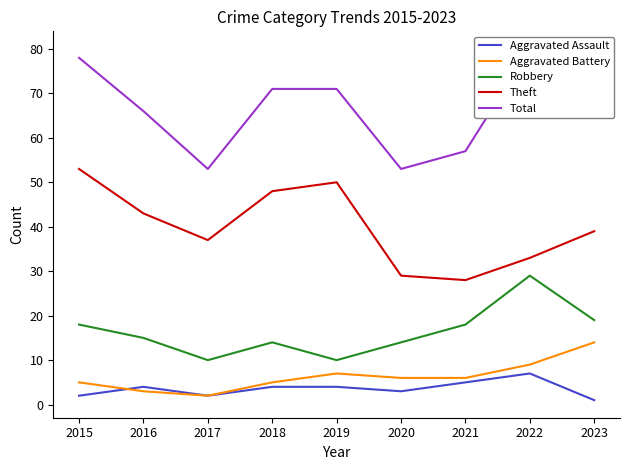

Which series has the largest range (max minus min)?

Total